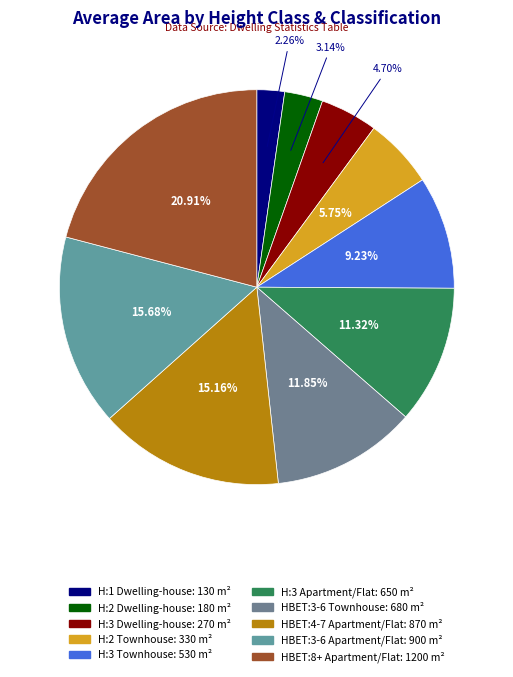

Does H:2 Townhouse account for over 50% of the chart?

No